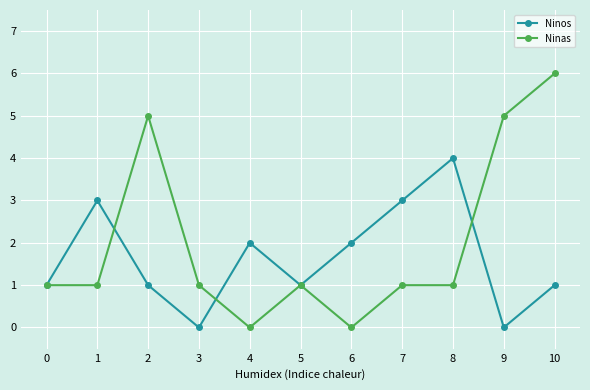

Which series has the largest total across all categories?

Ninas